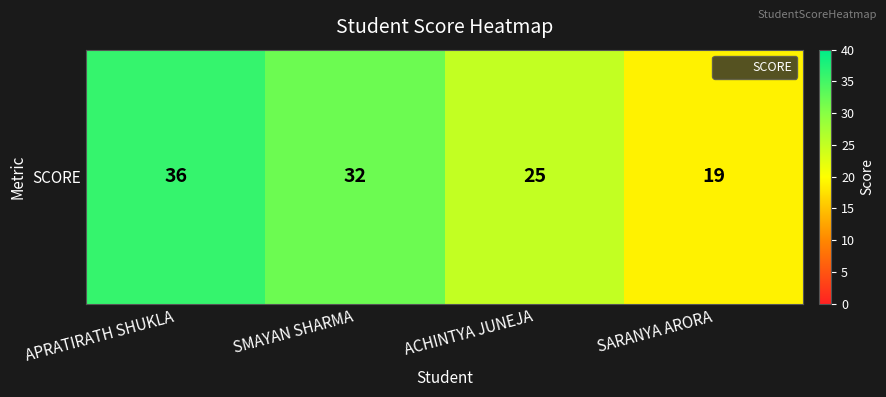

Where is the data nearest to the value 27?

ACHINTYA JUNEJA